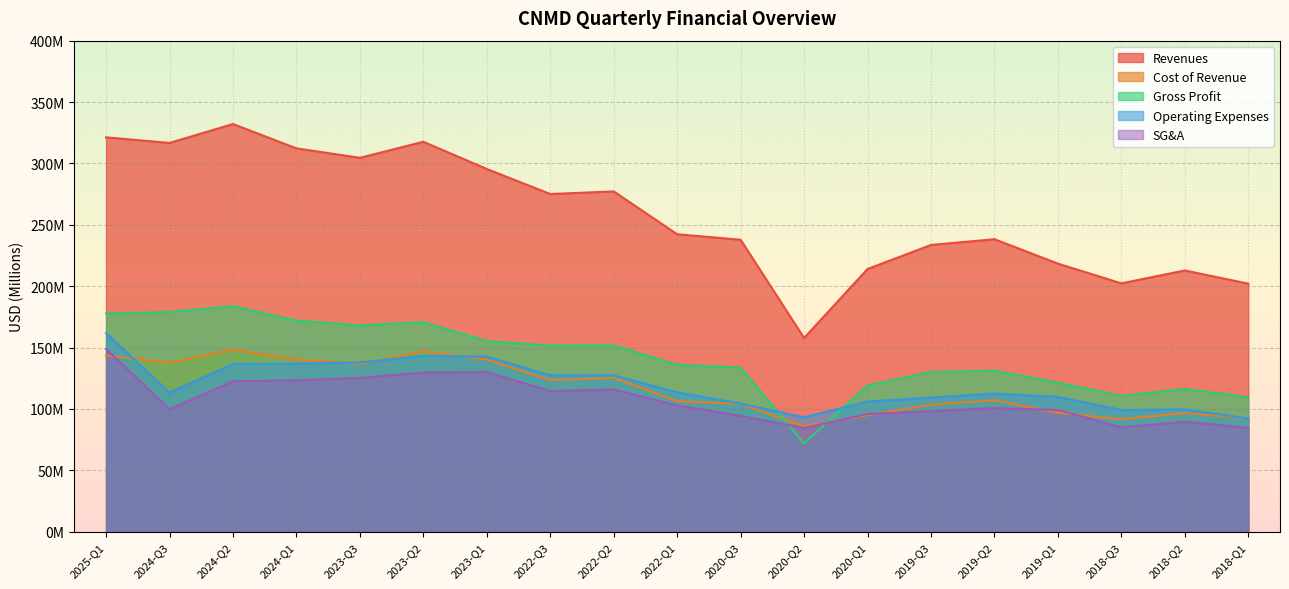

True or false: Revenues and Gross Profit intersect in this chart.

False